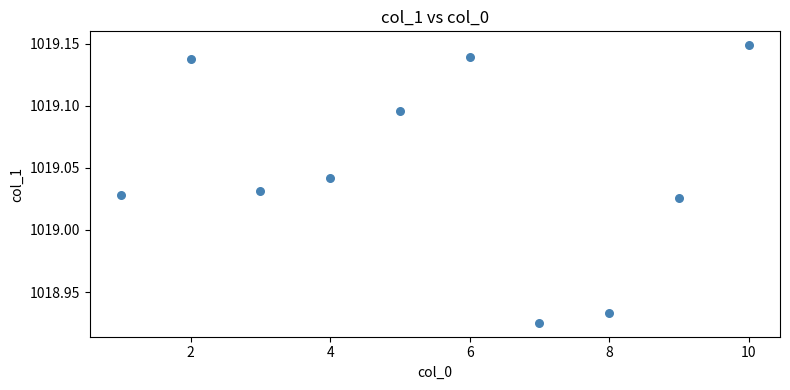

What is the average X value?

5.5